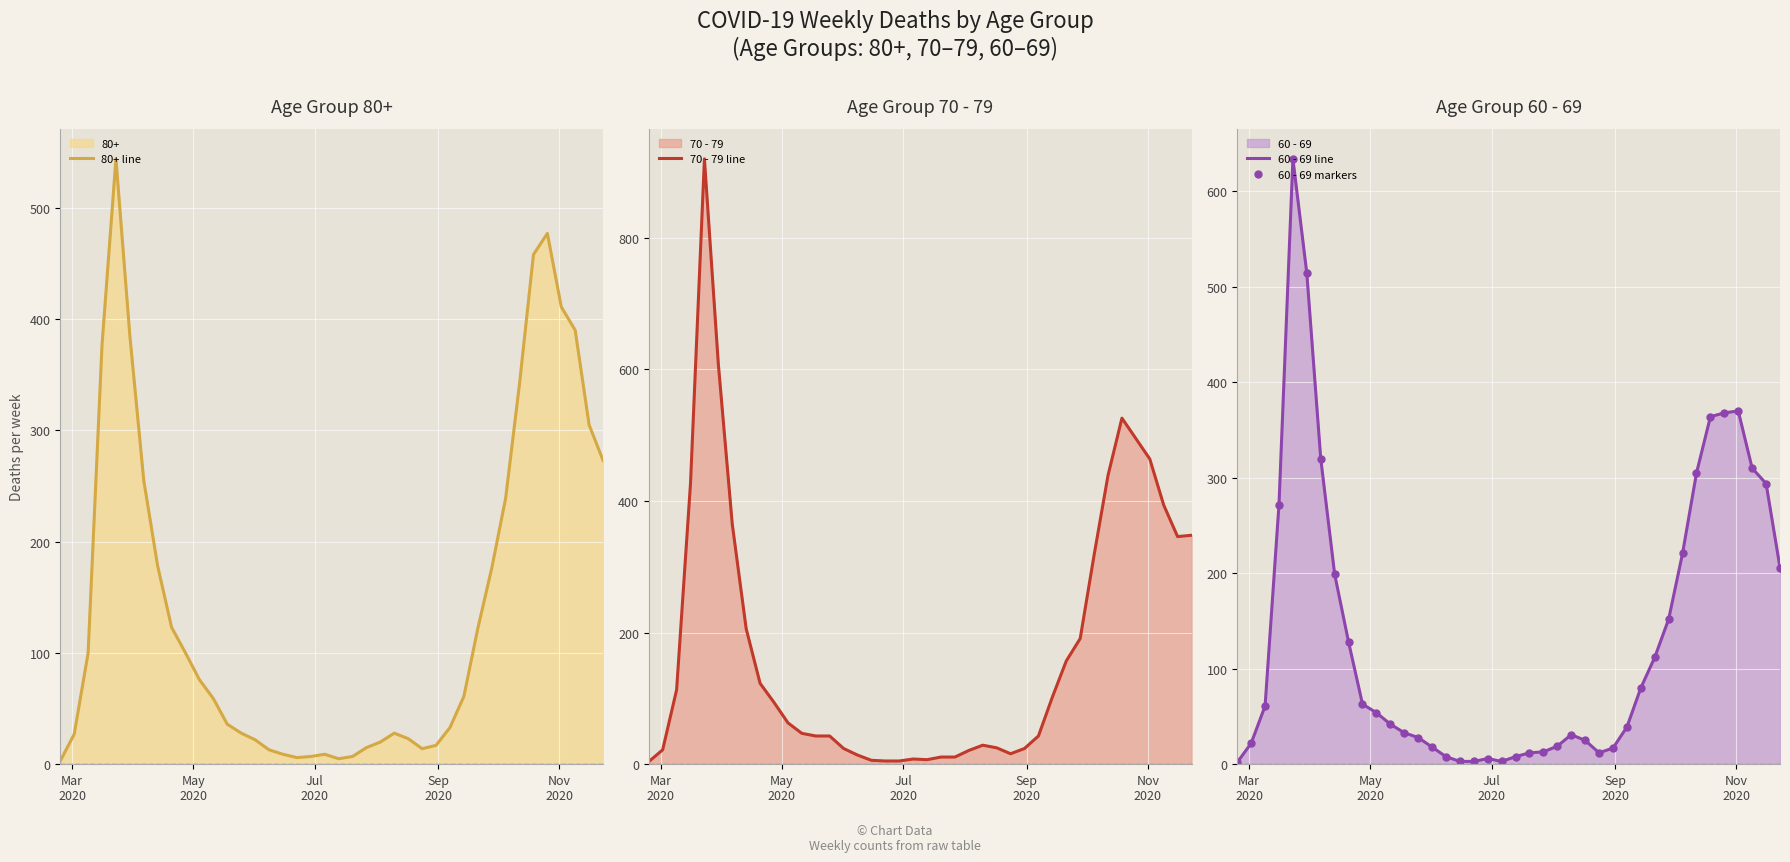

How many lines are shown in the chart?

4